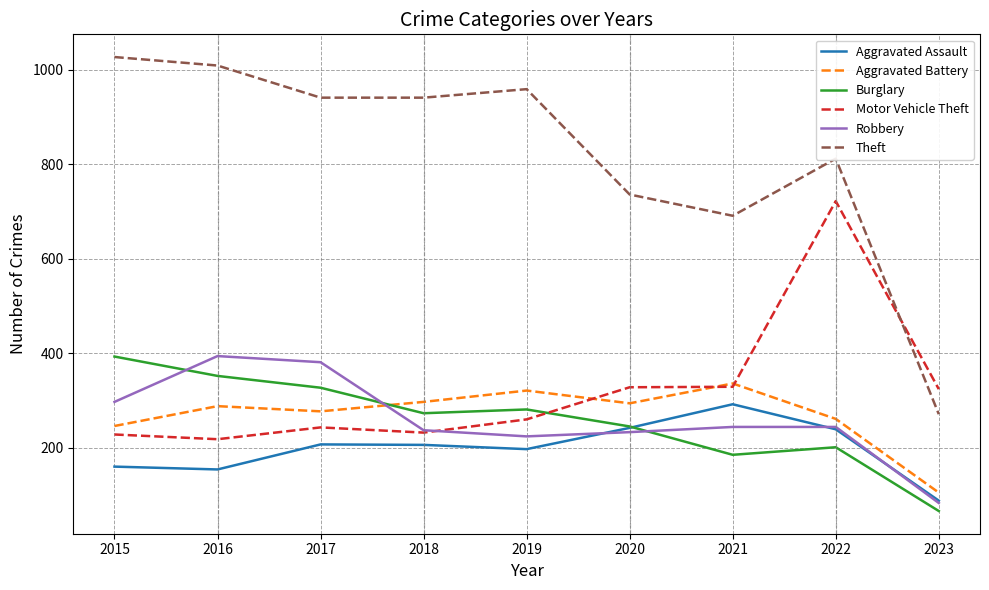

What is the maximum value for Burglary?

393